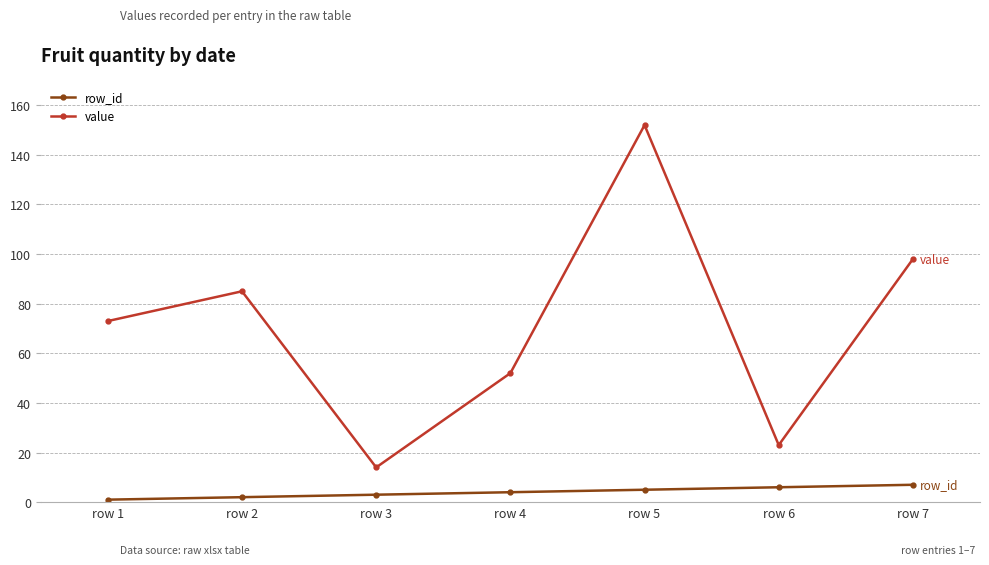

True or false: value and row_id cross at least once.

False